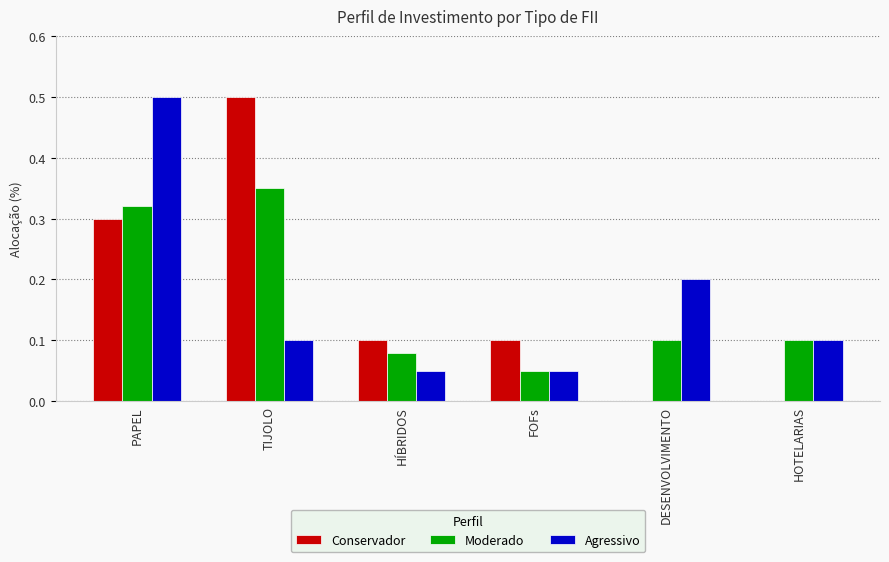

Count the number of data series in this chart.

3